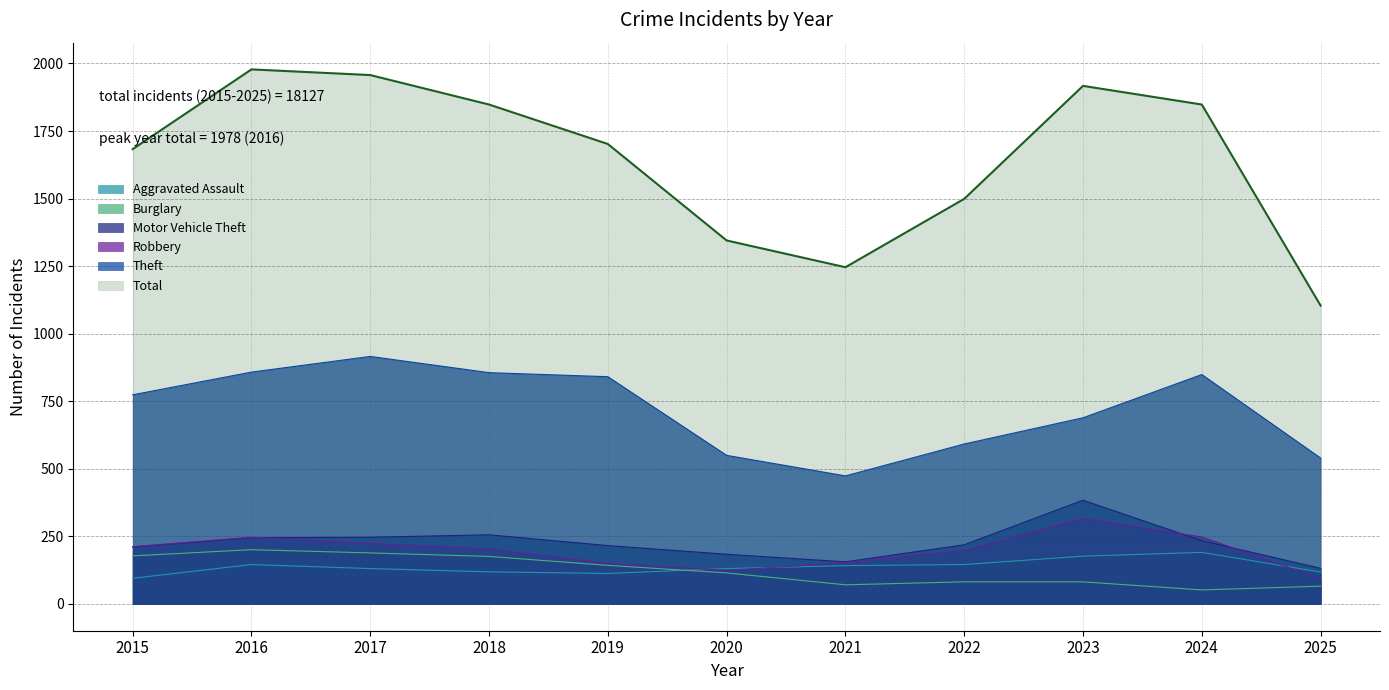

Is the value of Aggravated Assault at 2019 greater than the value of Motor Vehicle Theft at 2022?

No